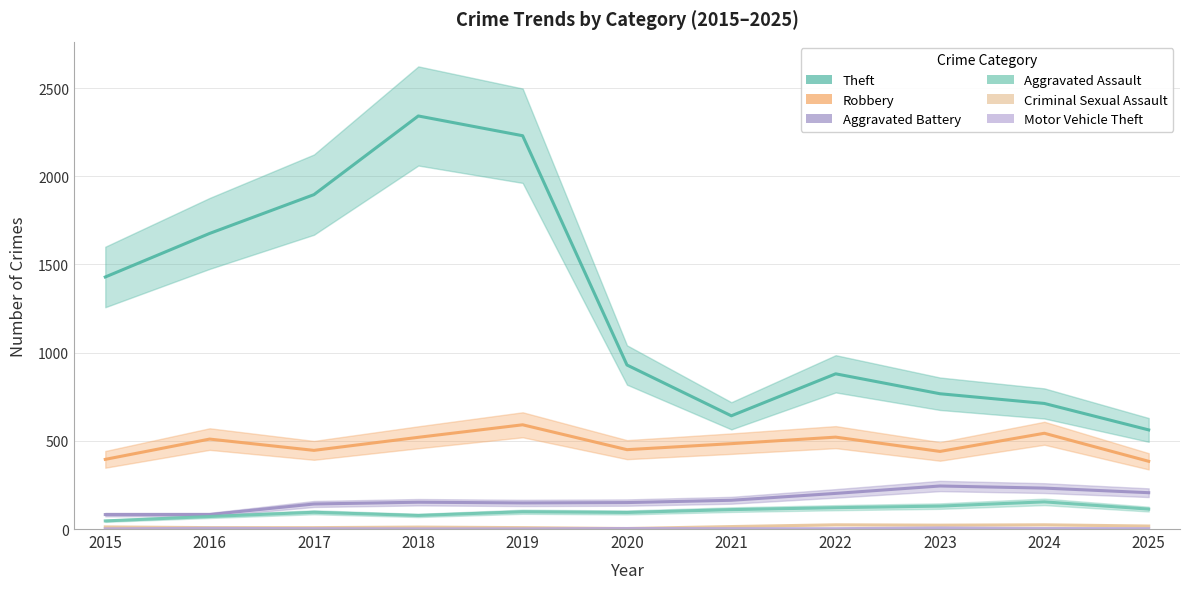

How many lines are shown in the chart?

6